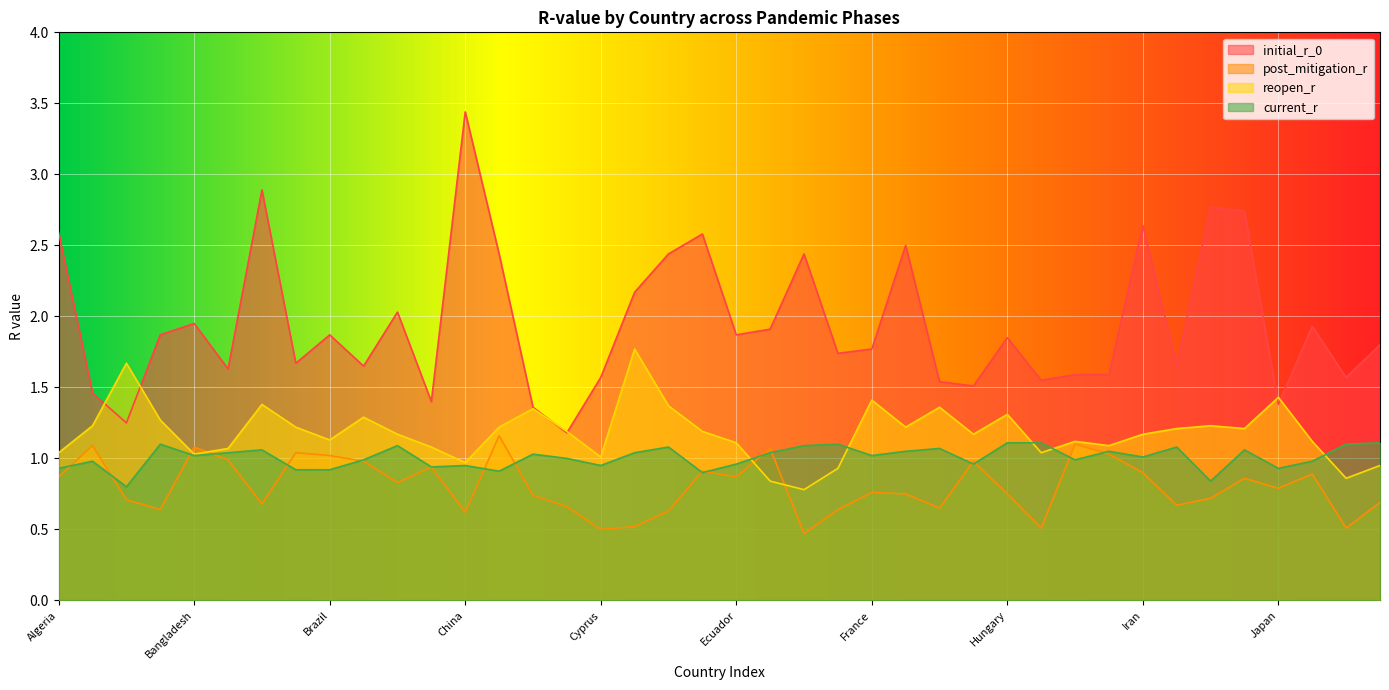

At which category is the sum across all series the highest?

Belgium